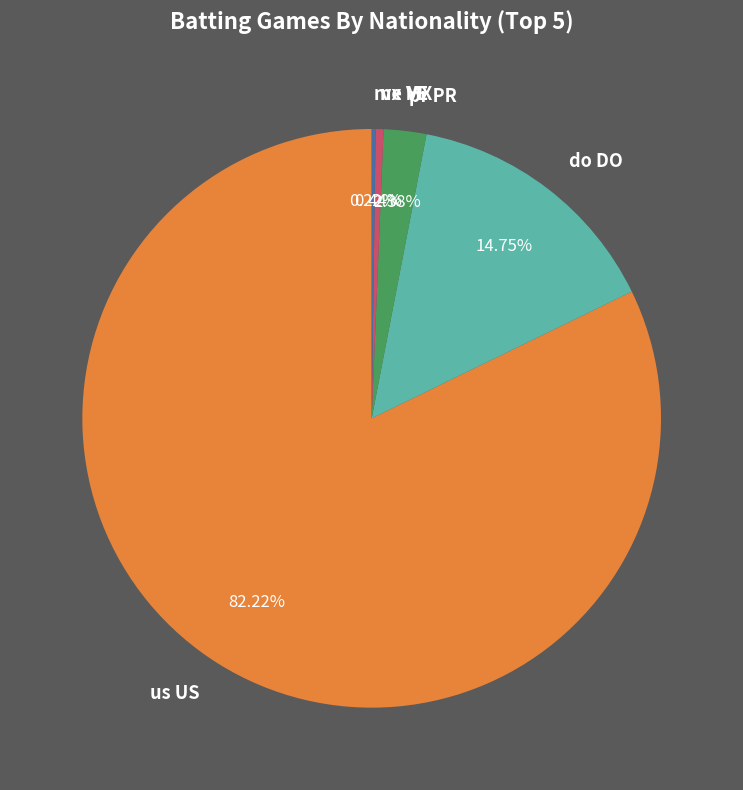

Which category has the biggest portion of the pie?

us US